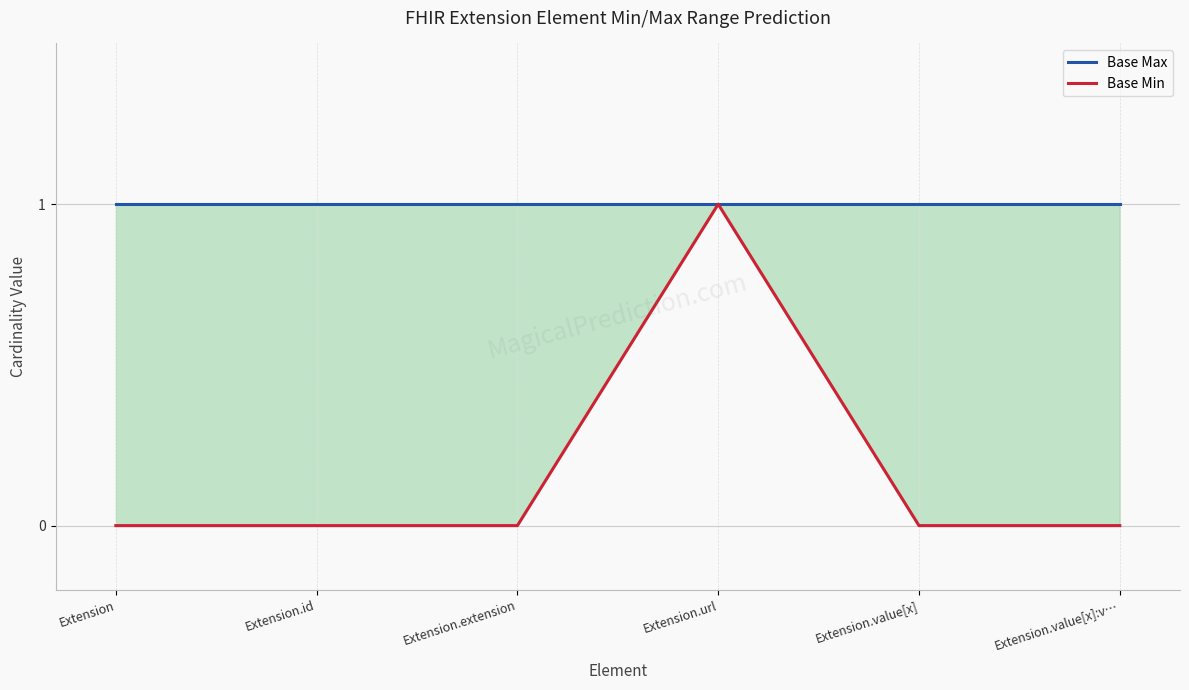

Does the chart have visible grid lines?

Yes